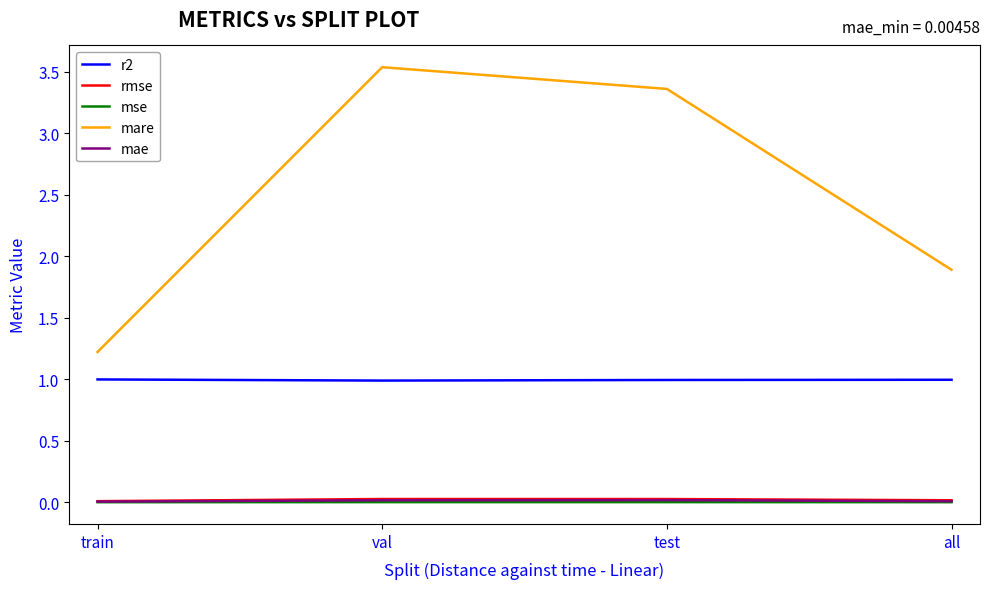

How many lines are shown in the chart?

5